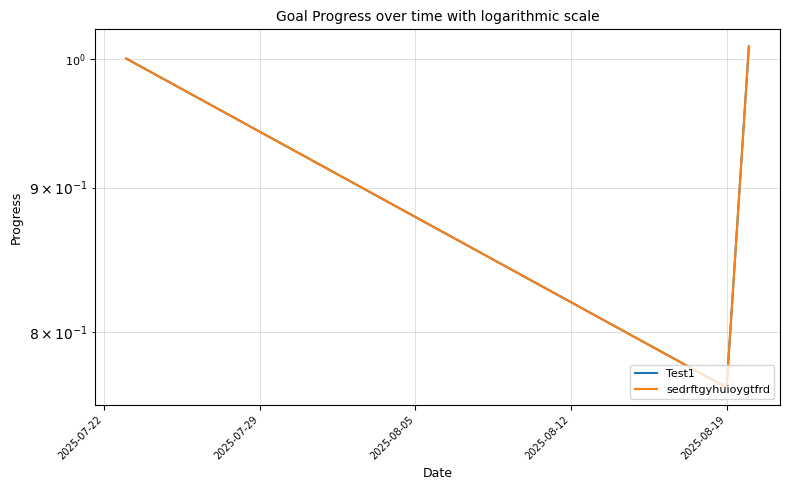

True or false: Test1 and sedrftgyhuioygtfrd intersect in this chart.

False